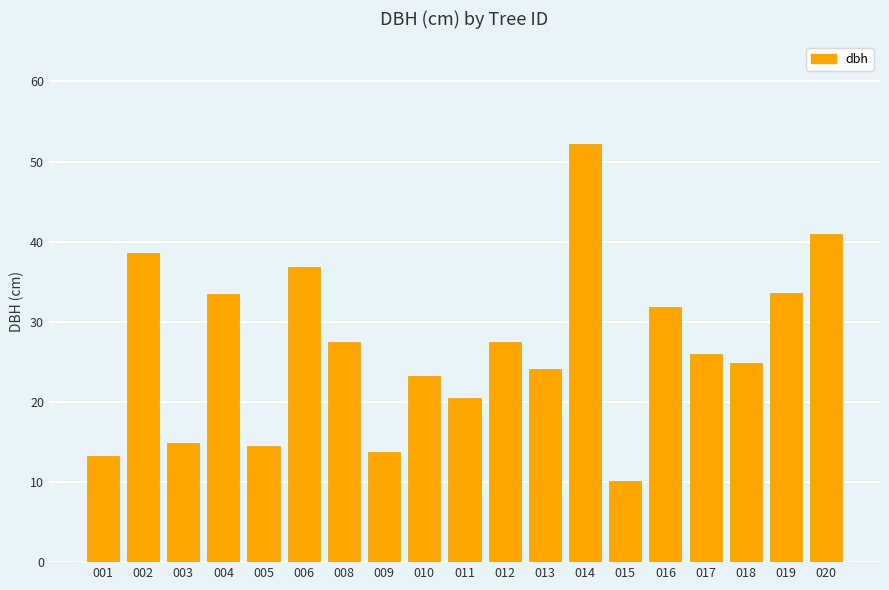

What is the greatest value displayed?

52.2